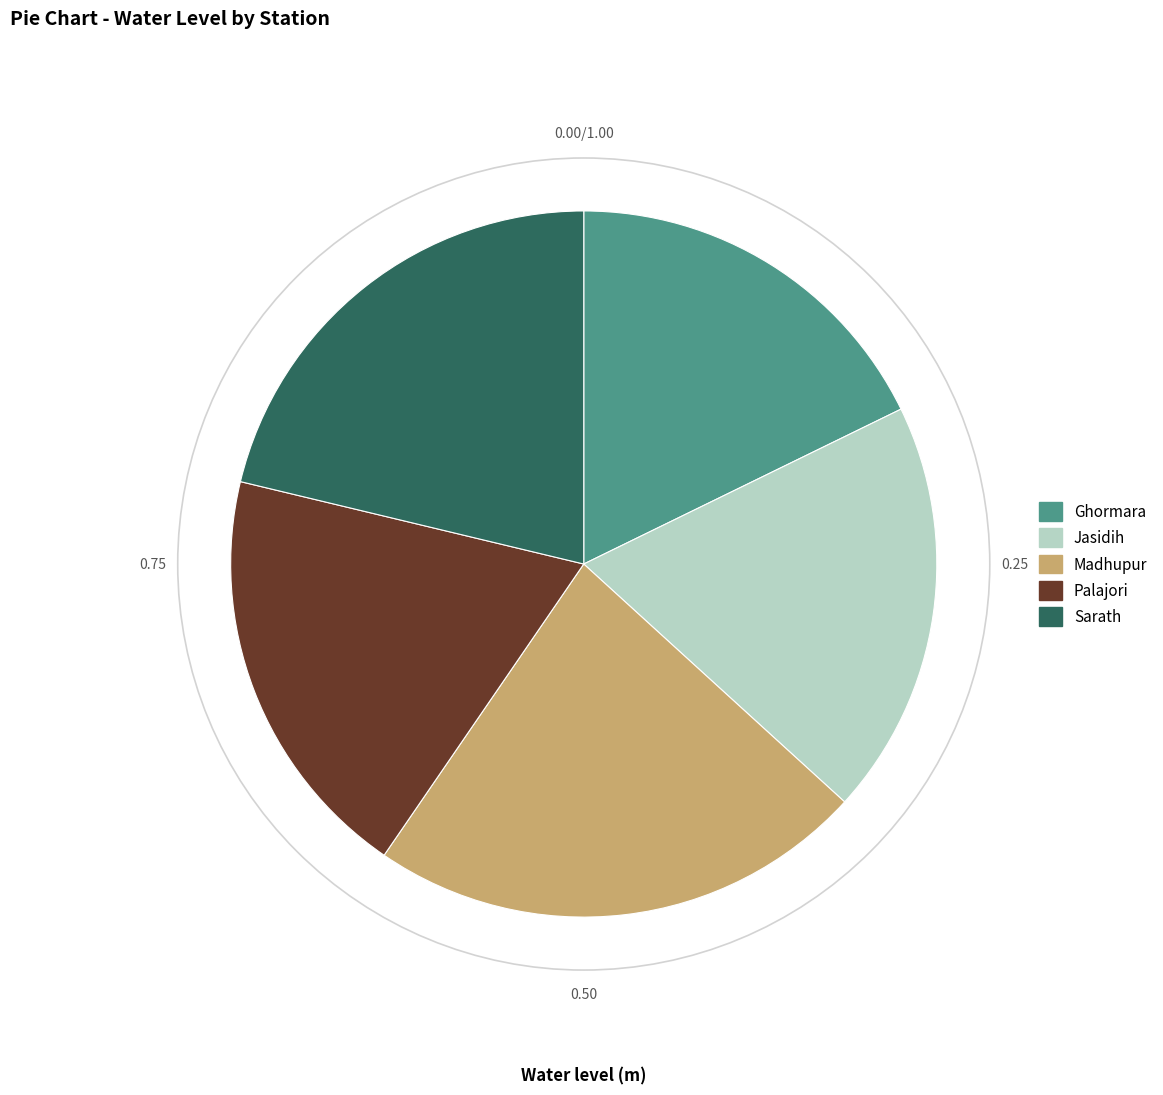

True or false: Ghormara accounts for 24% of the total.

False